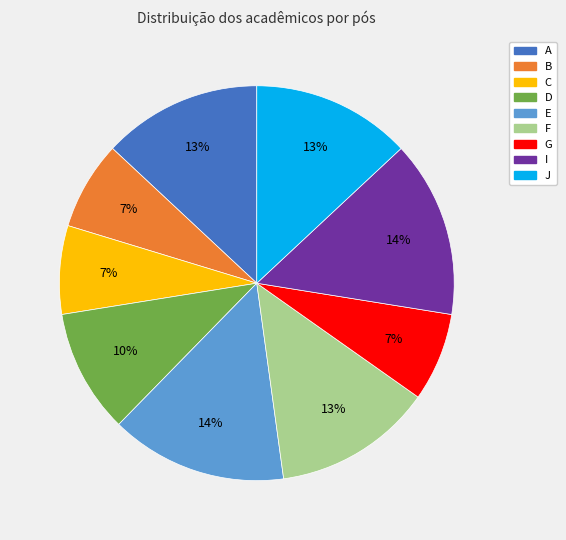

How many slices are in this pie chart?

9